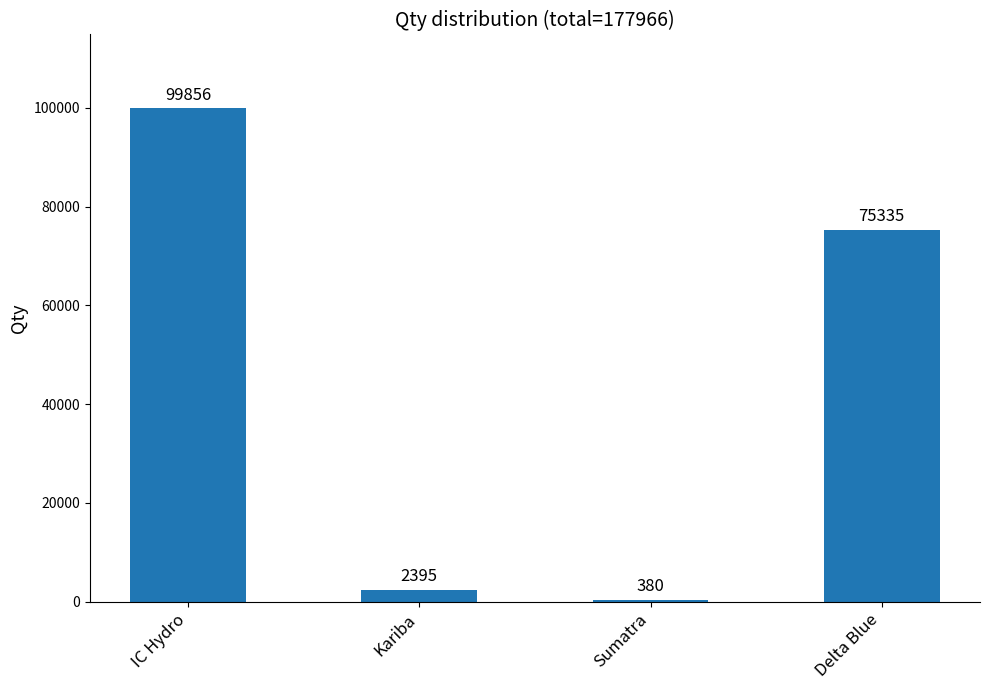

Which label corresponds to the smallest value in the chart?

Sumatra